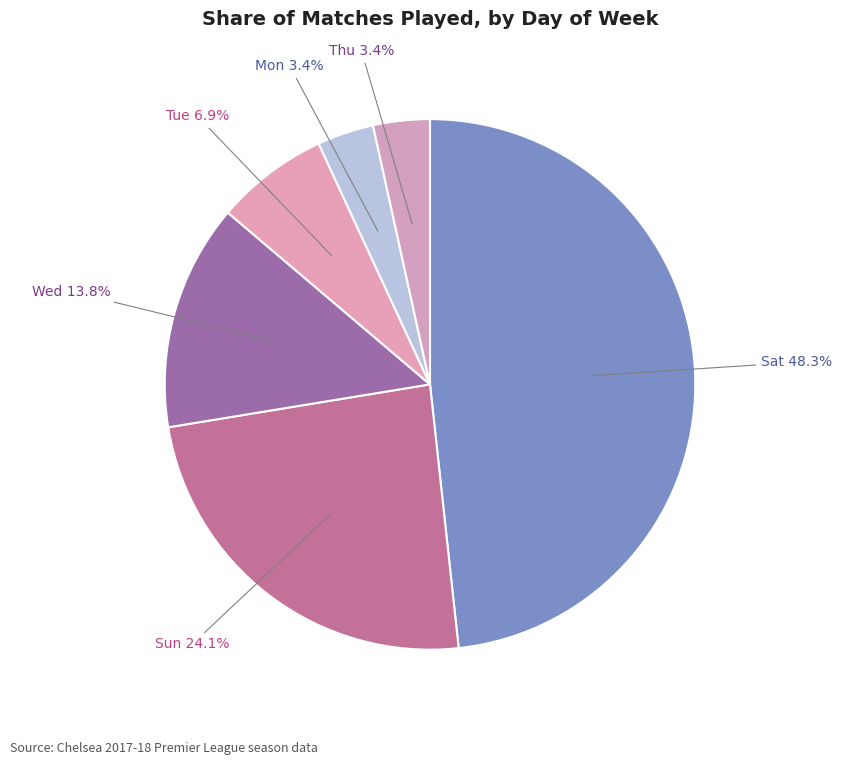

Does Sat account for over 50% of the chart?

No